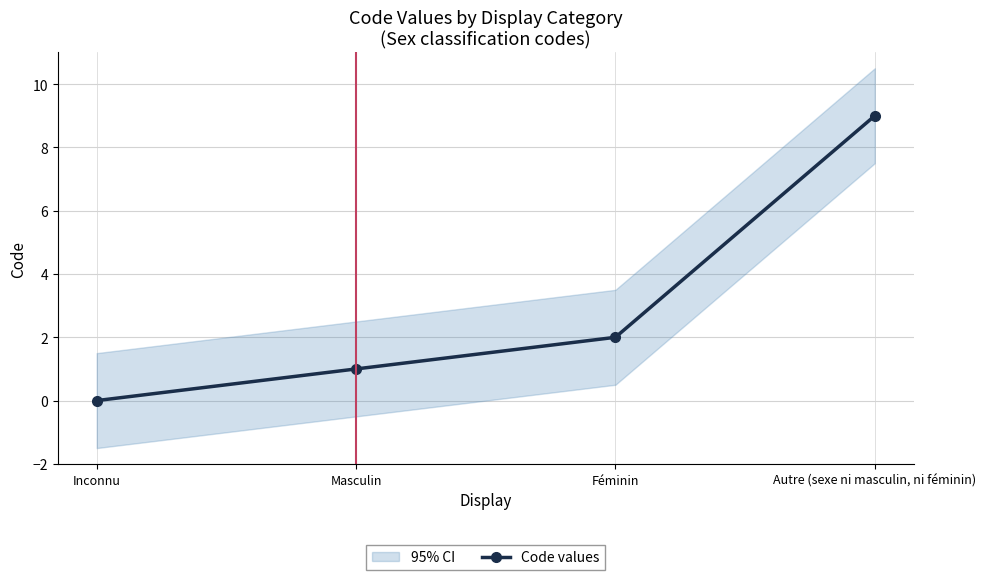

The chart shows a value of 1 at Masculin. True or false?

True